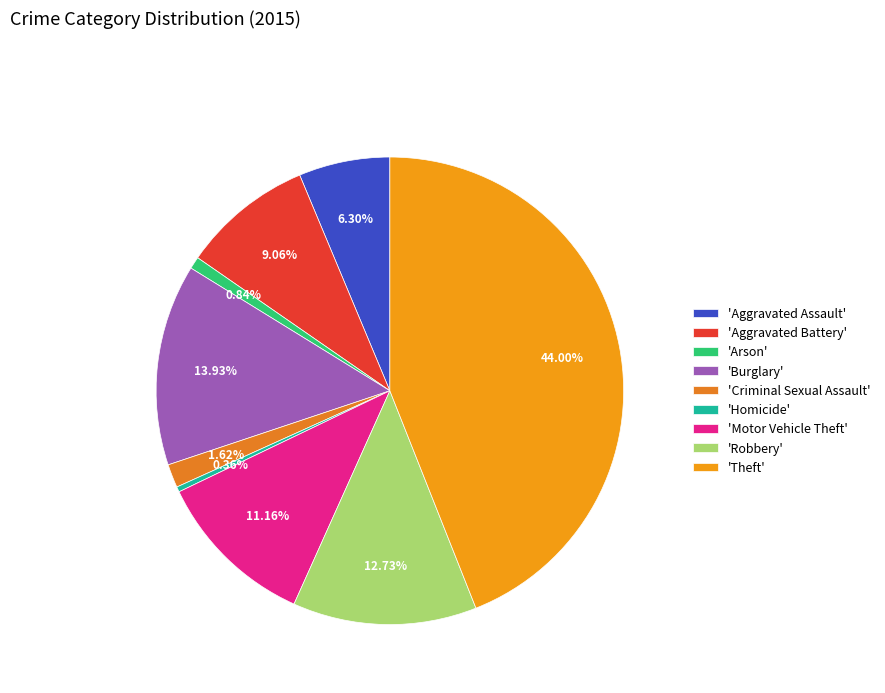

How many segments does this pie chart have?

9